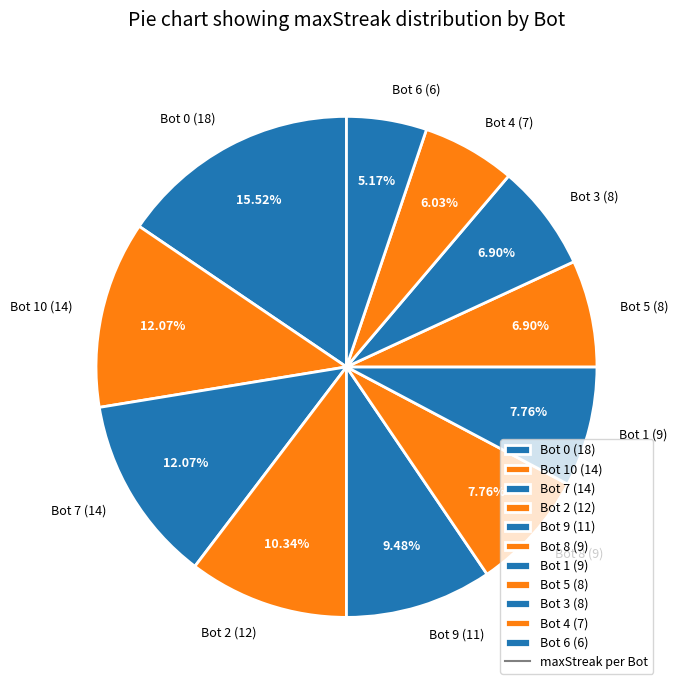

Is the sum of Bot 10 (14) and Bot 6 (6) greater than half?

No